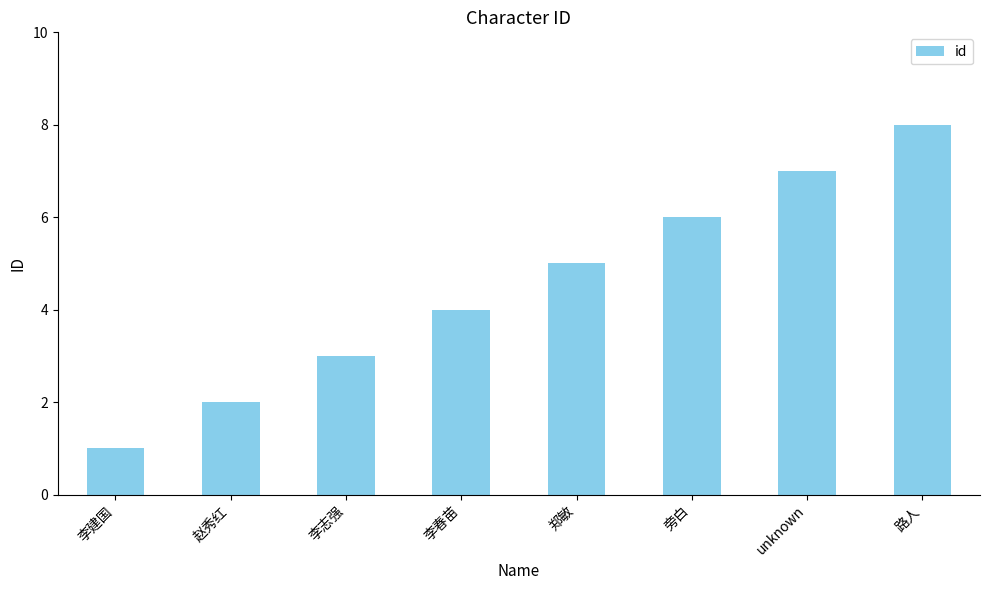

Rank the categories by value from lowest to highest.

李建国, 赵秀红, 李志强, 李春苗, 郑敏, 旁白, unknown, 路人